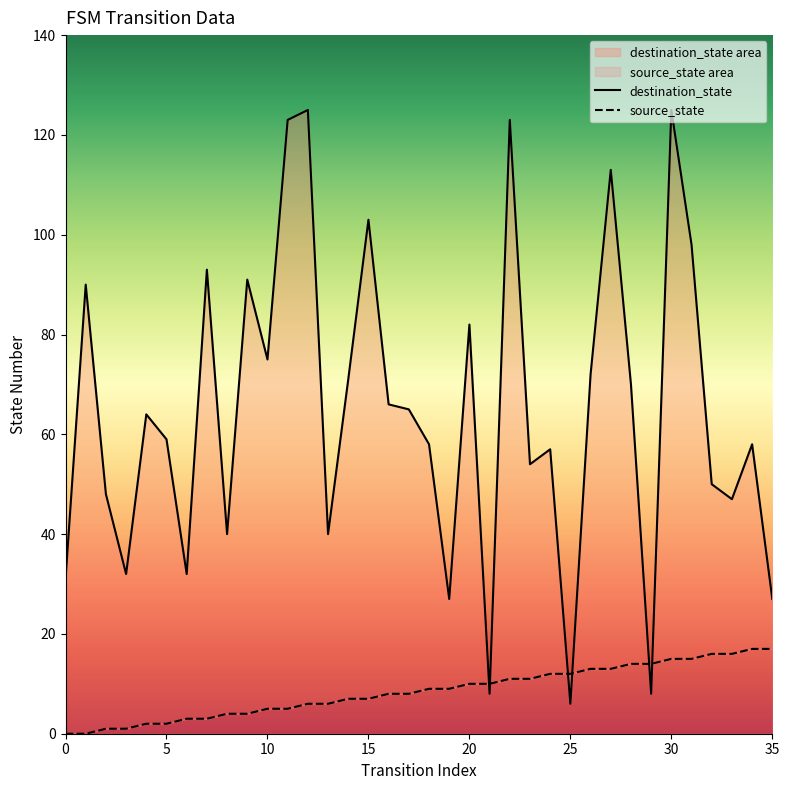

Which series has the widest spread of values?

destination_state